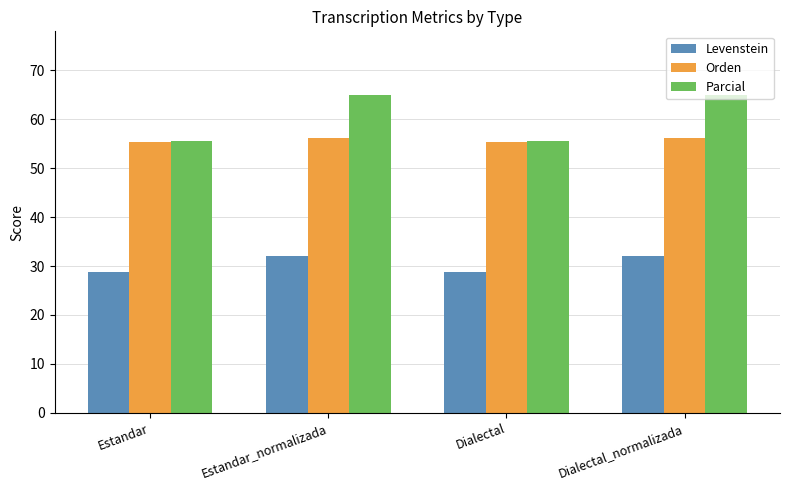

Are the bars horizontal?

No